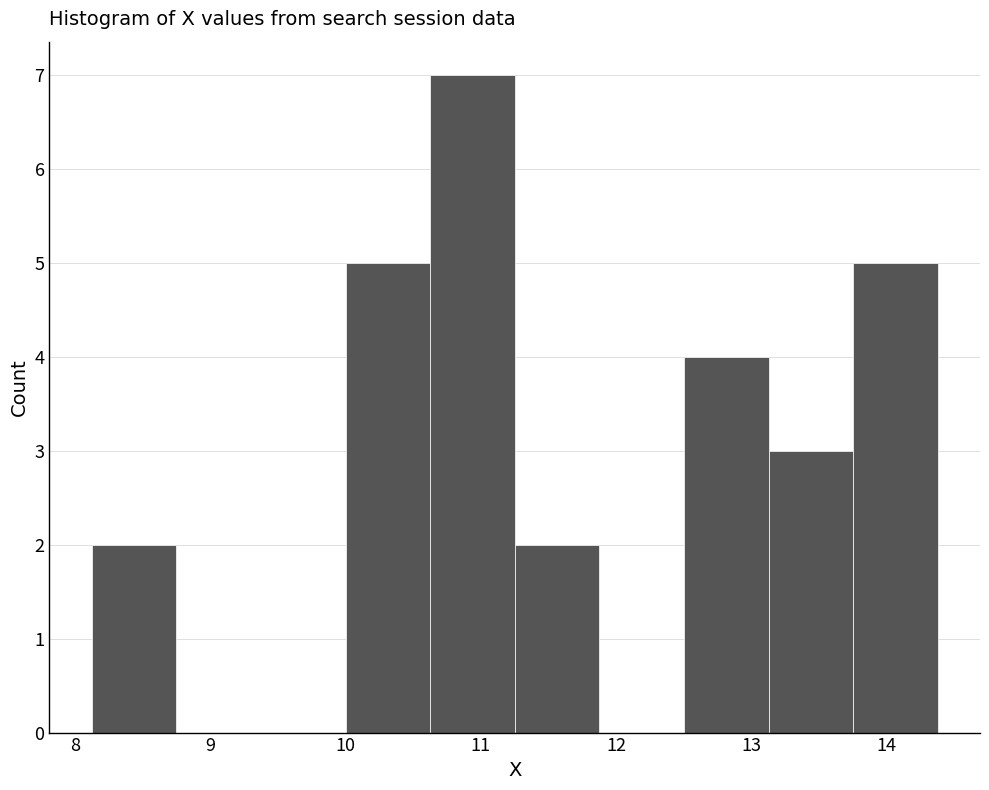

Which range on the x-axis has the tallest bar?

10.6 to 11.3